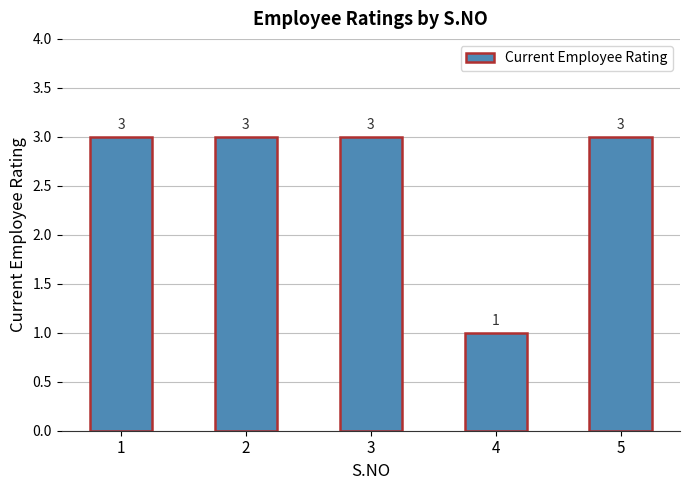

Count the values in the range 3 to 4.

4